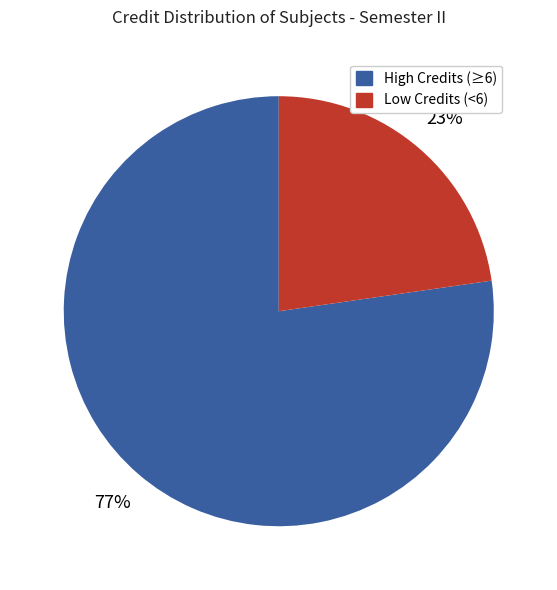

Count the number of slices in the pie.

2